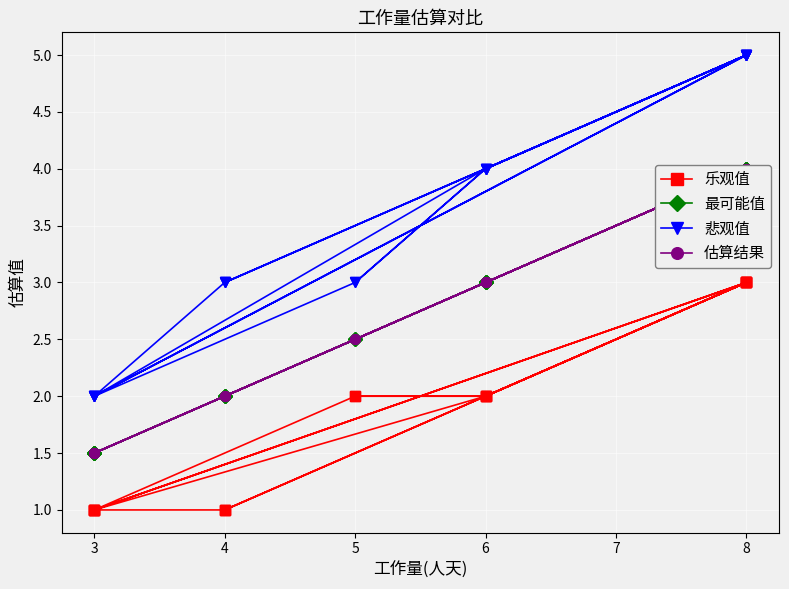

True or false: 估算结果 and 乐观值 intersect in this chart.

False